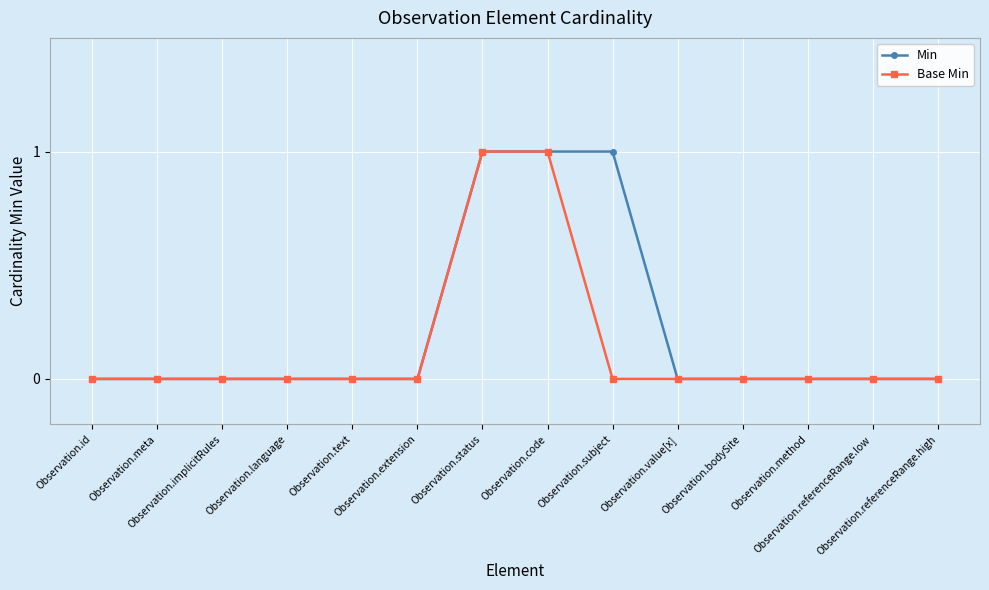

What is the value of the Base Min point at the 7th from the left?

1